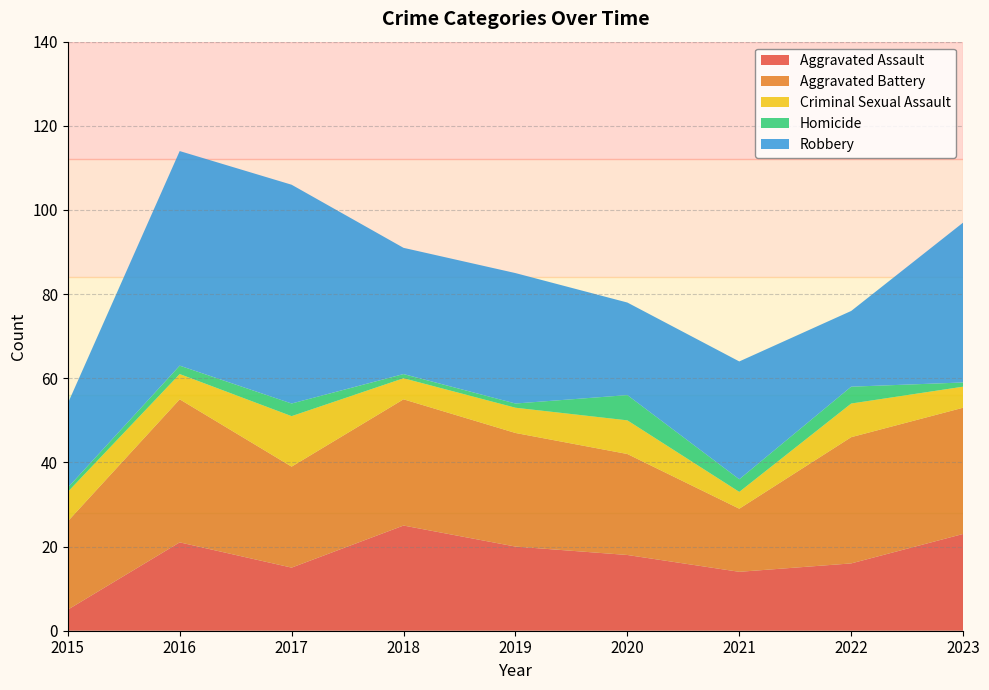

Reading left to right, what are all the values shown in this chart?

Aggravated Assault: 5	21	15	25	20	18	14	16	23
Aggravated Battery: 21	34	24	30	27	24	15	30	30
Criminal Sexual Assault: 7	6	12	5	6	8	4	8	5
Homicide: 1	2	3	1	1	6	3	4	1
Robbery: 20	51	52	30	31	22	28	18	38